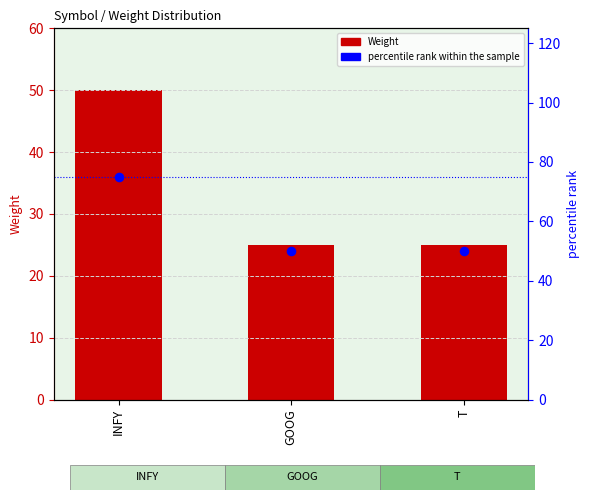

Which series has the largest total across all categories?

percentile rank within the sample